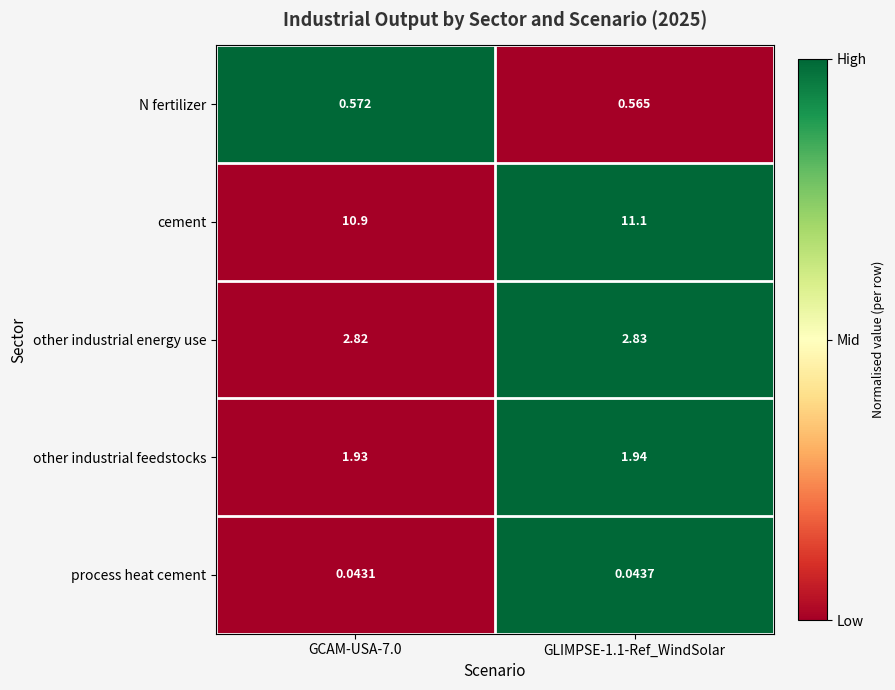

At GLIMPSE-1.1-Ref_WindSolar, list the series in order from smallest to largest.

process heat cement, N fertilizer, other industrial feedstocks, other industrial energy use, cement